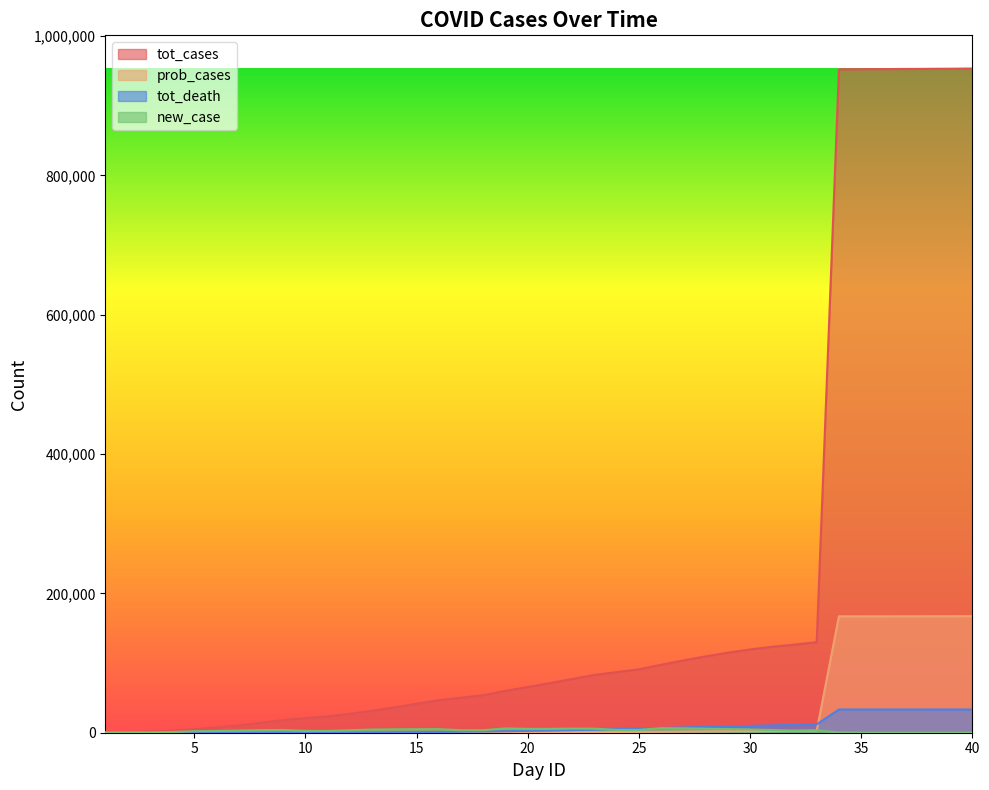

Between which two adjacent categories do new_case and prob_cases first intersect?

33 and 34